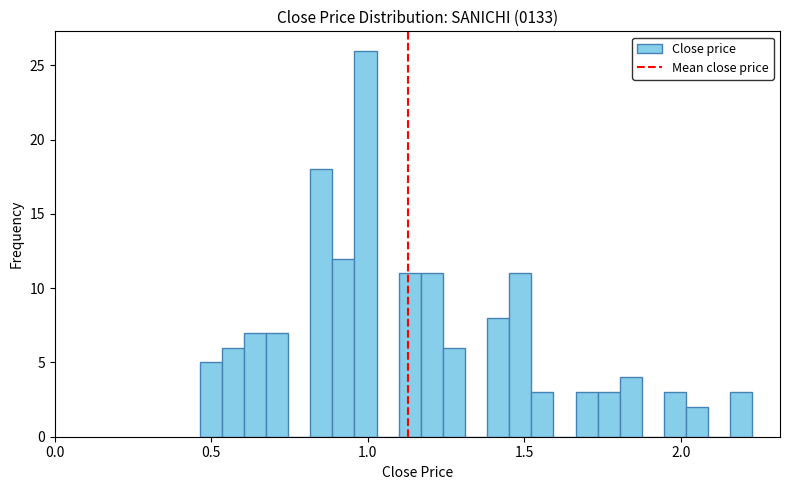

Read against the x-axis, roughly where is the centre of the tallest bar?

1.00